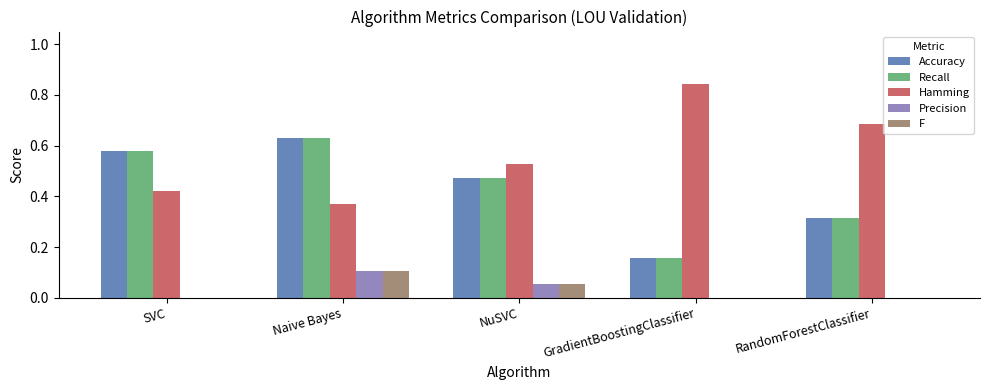

At which category is the sum across all series the highest?

Naive Bayes